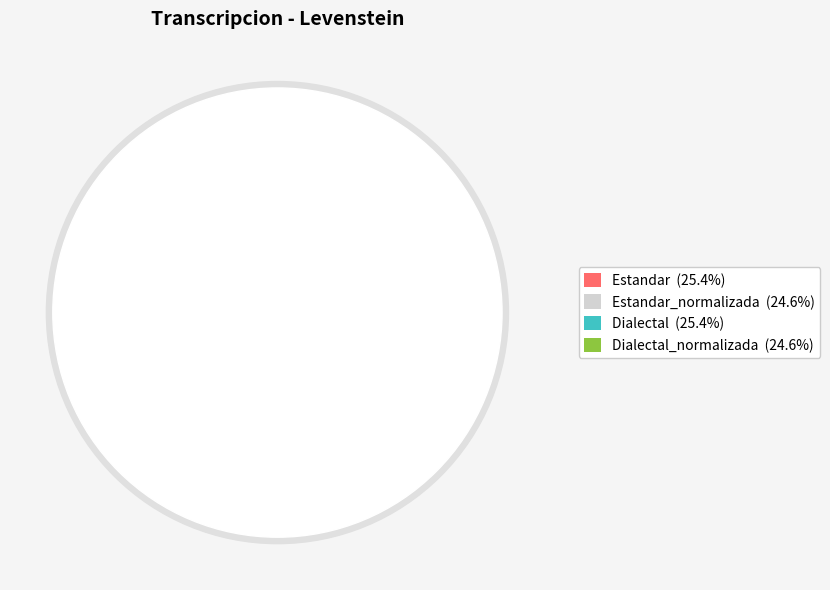

To the nearest percent, what portion does Dialectal_normalizada represent?

25%